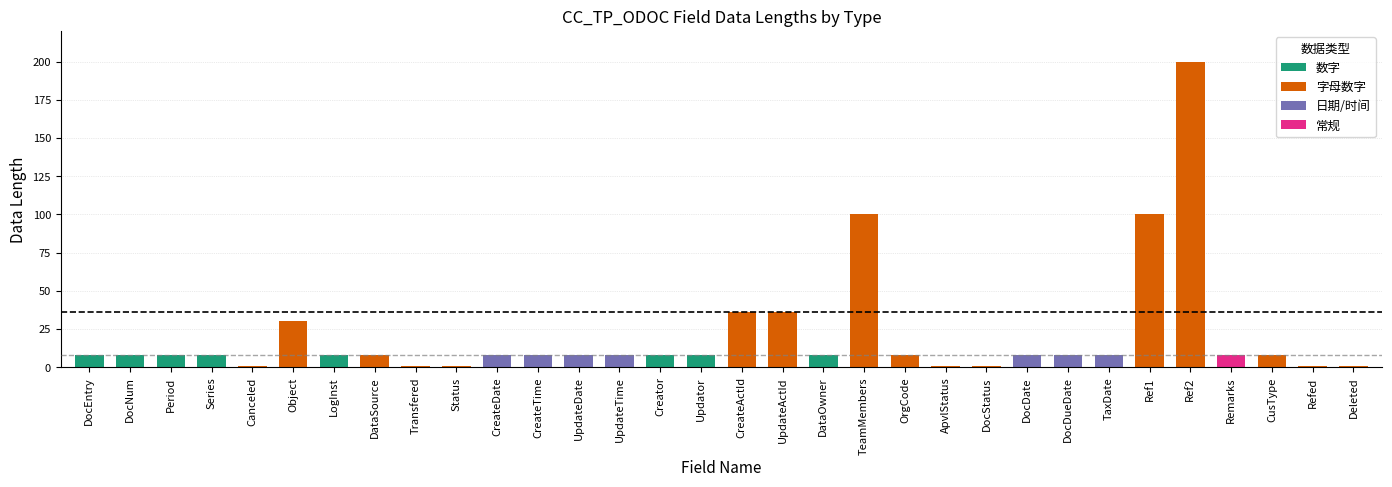

What is the change in value from DocNum to UpdateActId?

+28